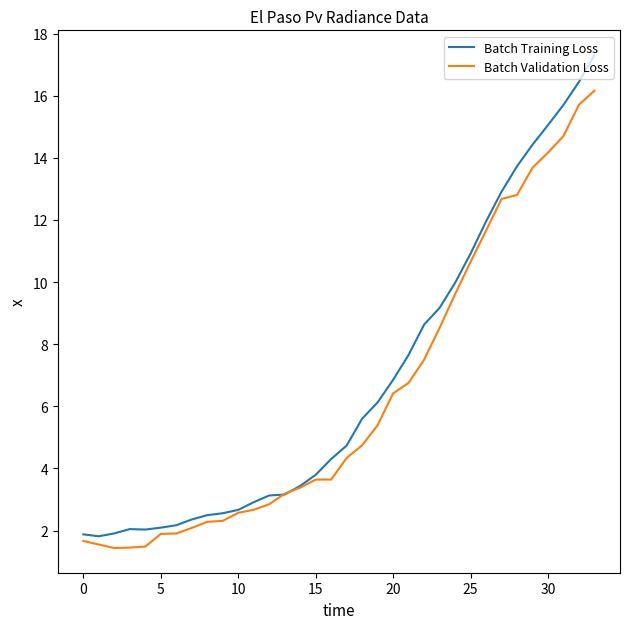

What are all the series names shown in the legend?

Batch Training Loss, Batch Validation Loss